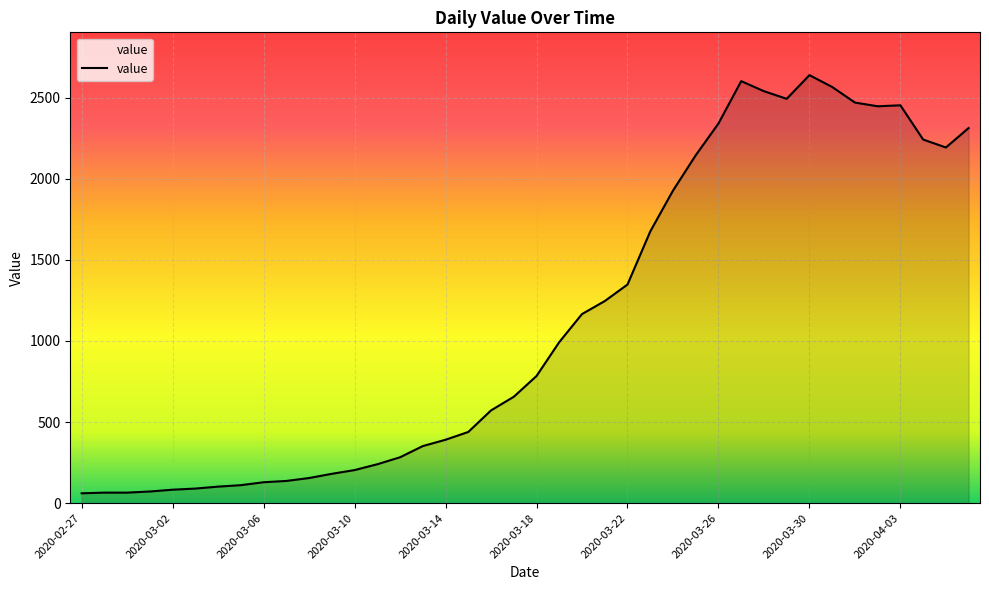

What is the maximum value shown in the chart?

2639